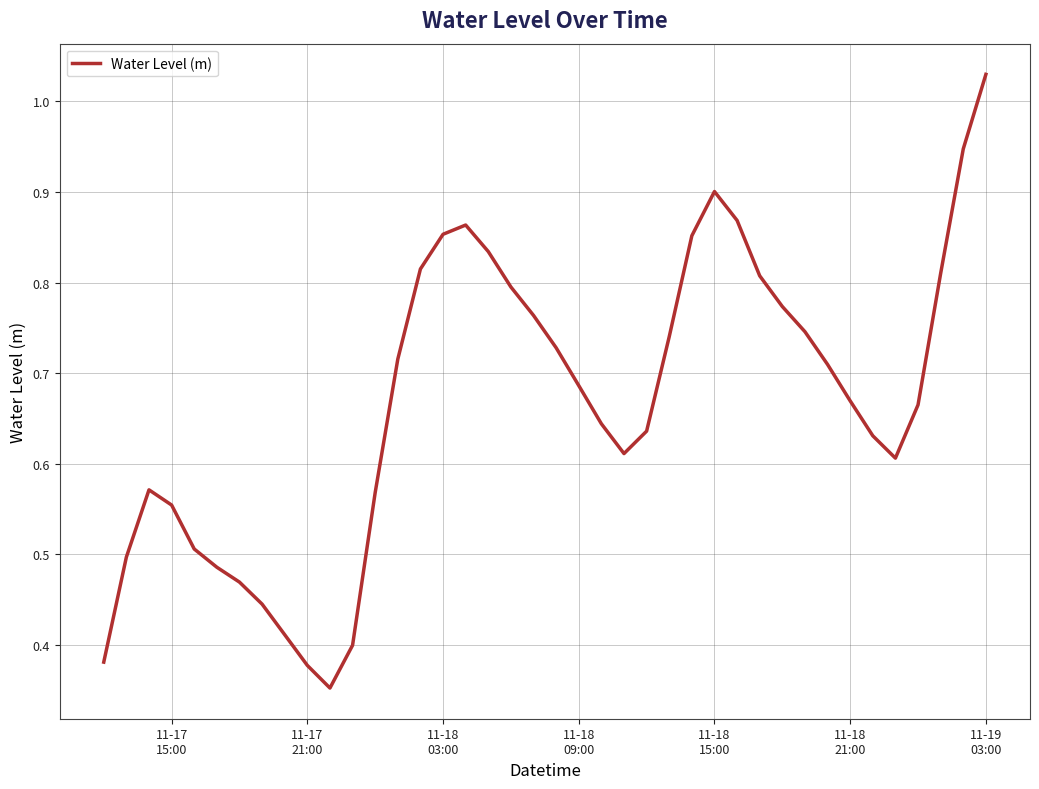

Is this an area chart (filled region under the line)?

No